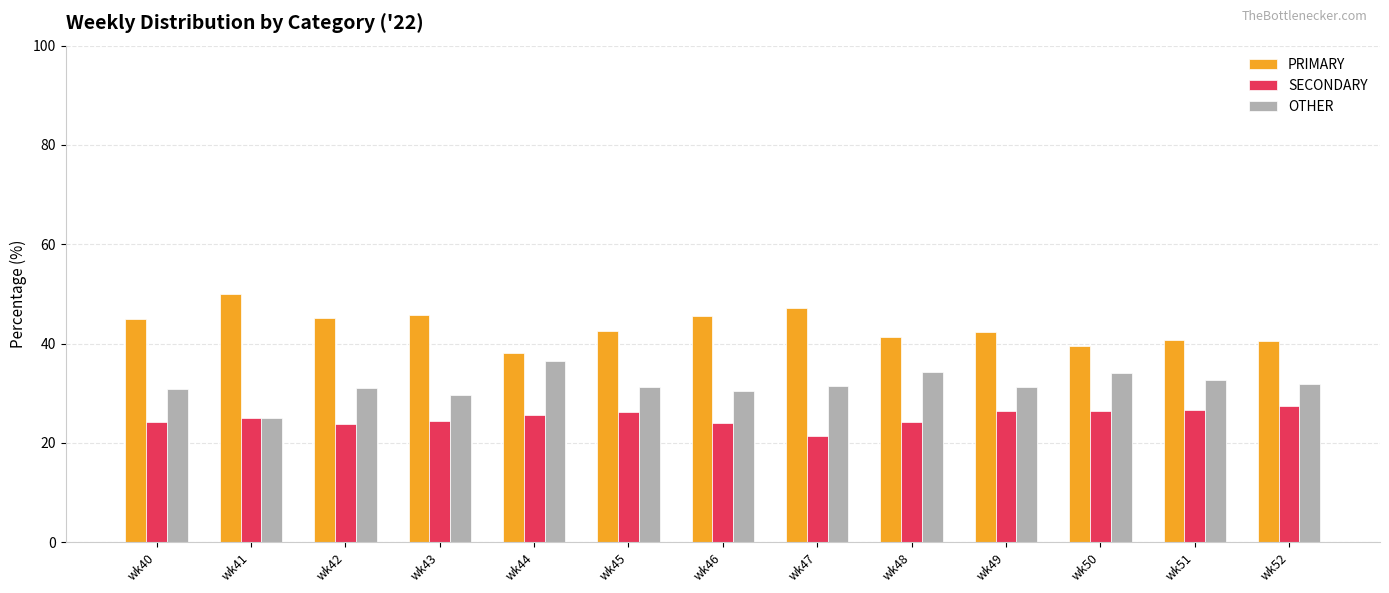

What is the sum of all PRIMARY values?

563.6